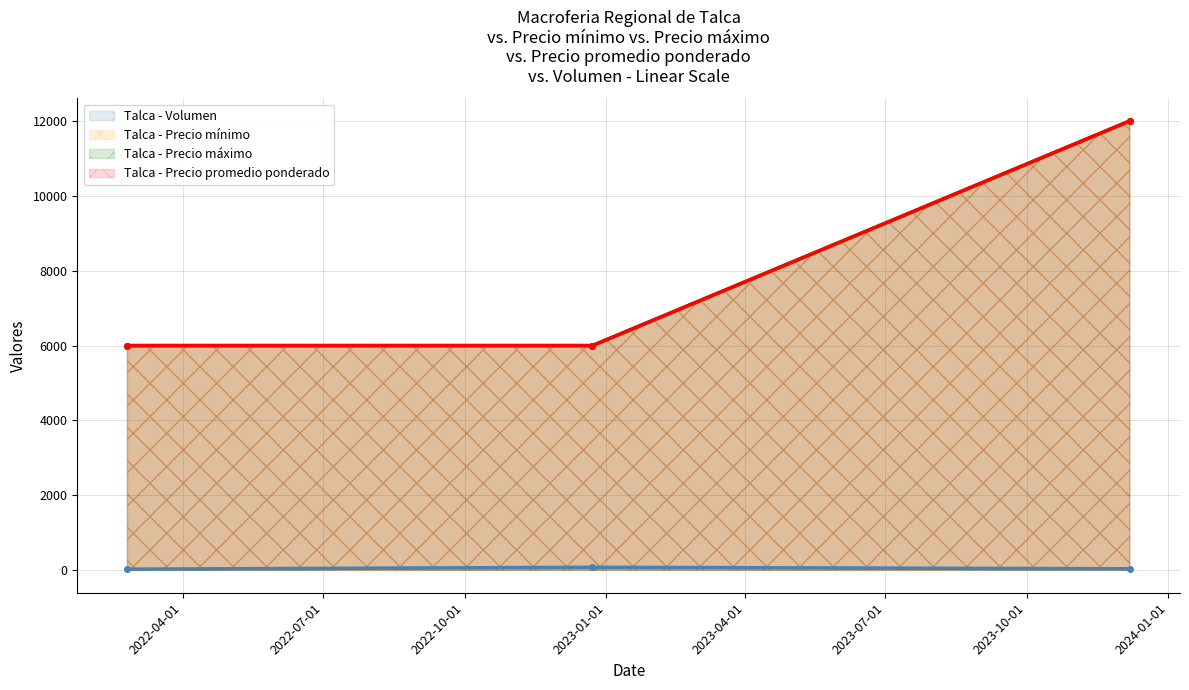

What is the label of the 3rd point from the left?

2023-12-07